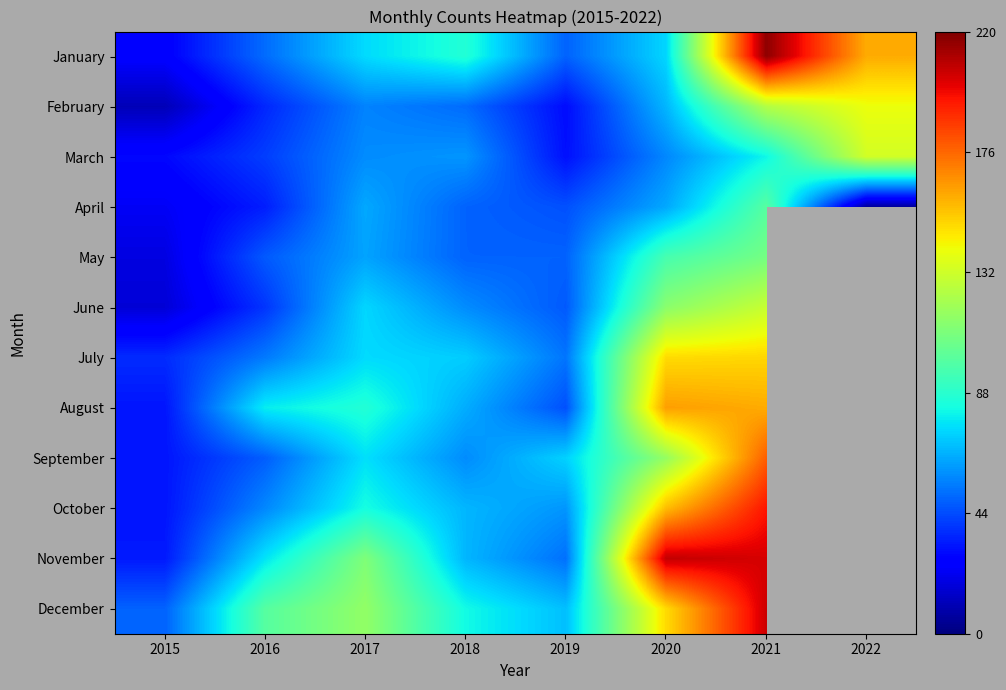

At which category is the sum across all series the highest?

2021